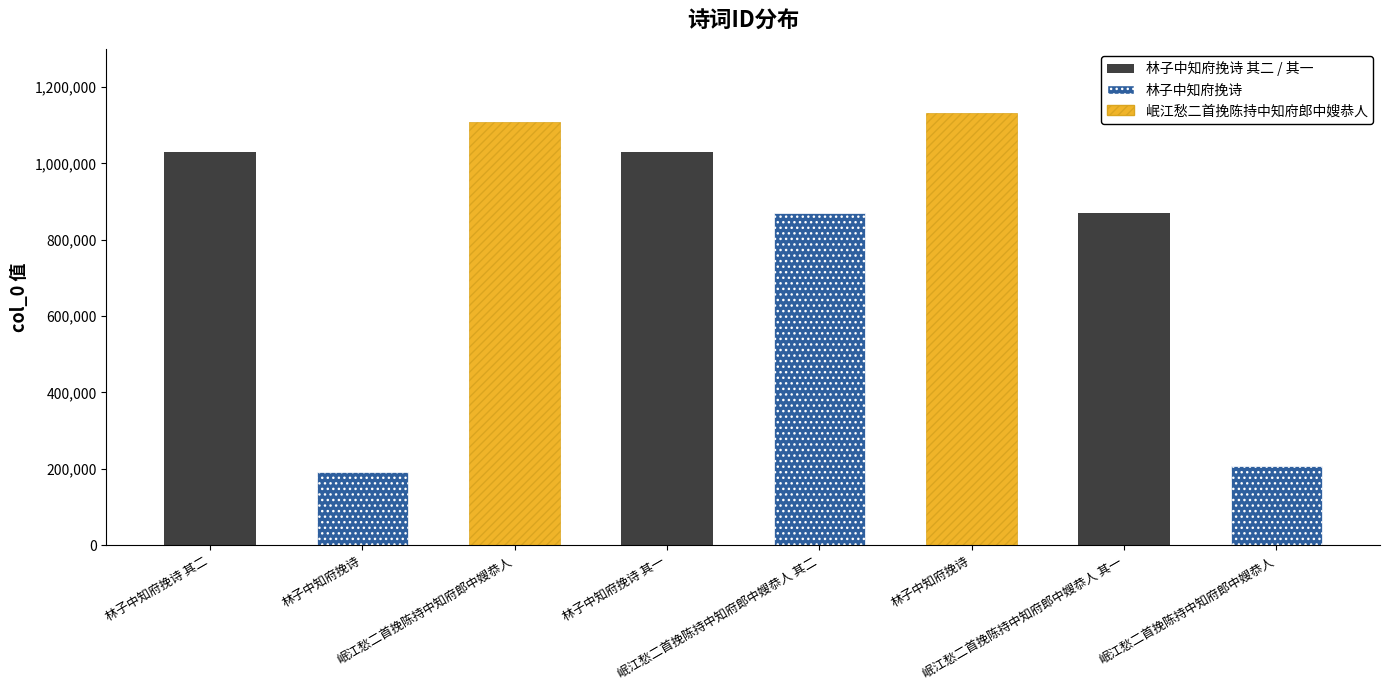

What is the smallest value displayed?

191525